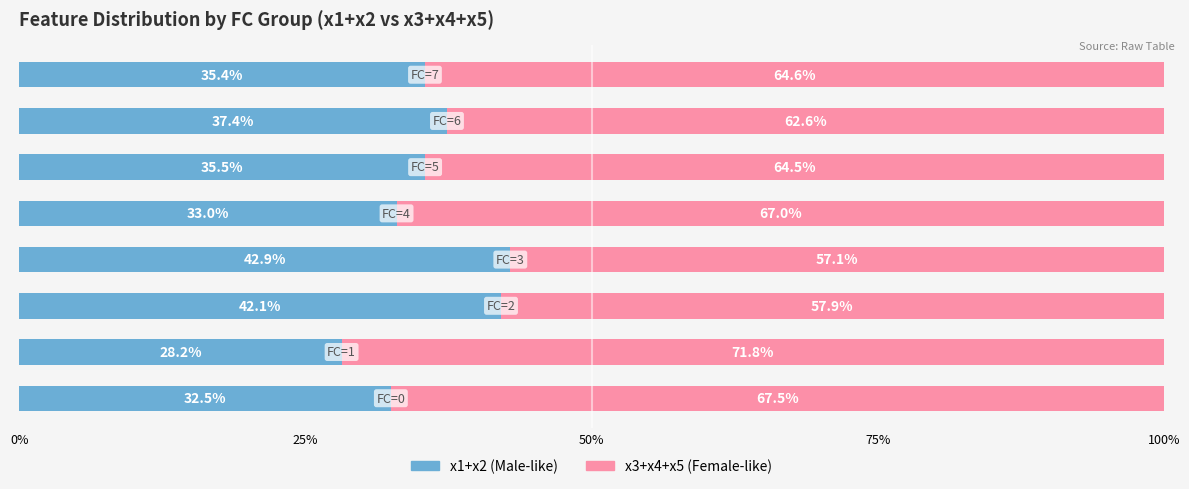

What is the minimum value for x1+x2 (Male-like)?

28.2